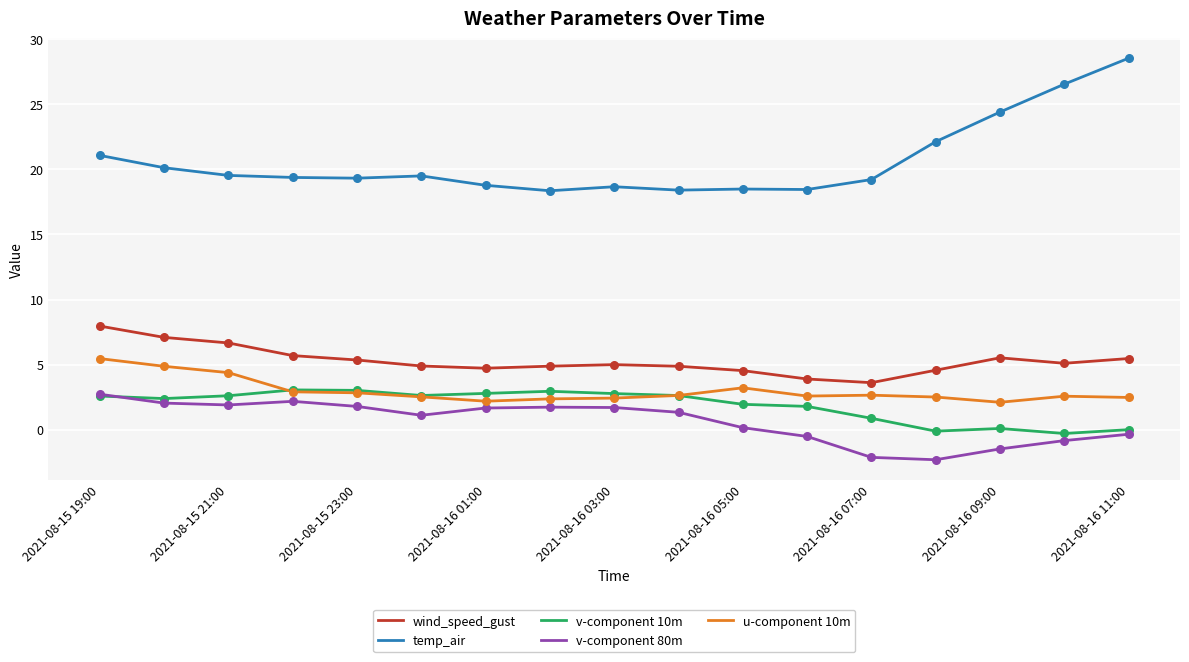

What are all the series names shown in the legend?

wind_speed_gust, temp_air, v-component 10m, v-component 80m, u-component 10m